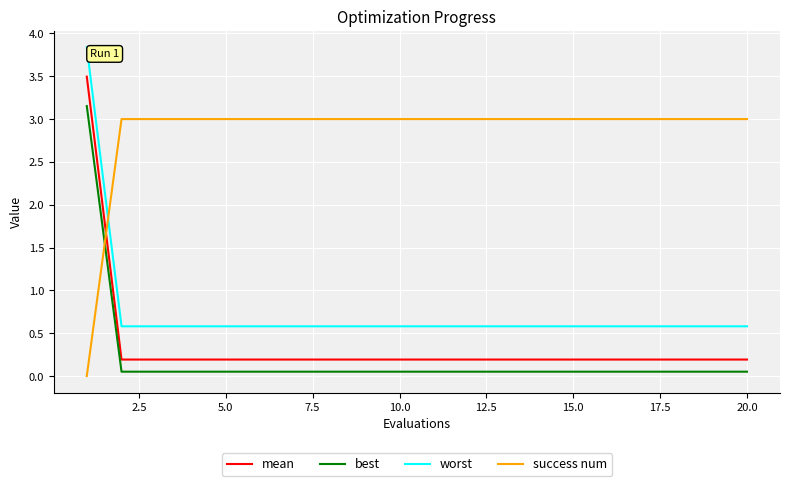

What is the difference between the maximum and minimum values in the best series?

3.1